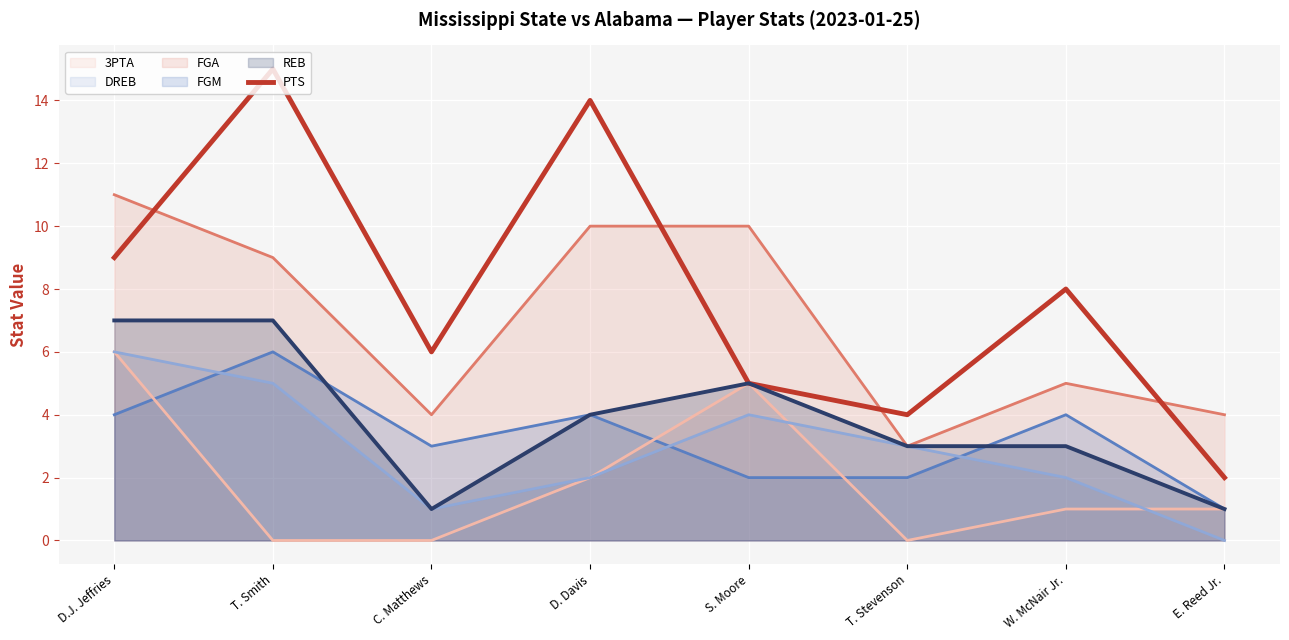

What is the average value of the FGM series?

3